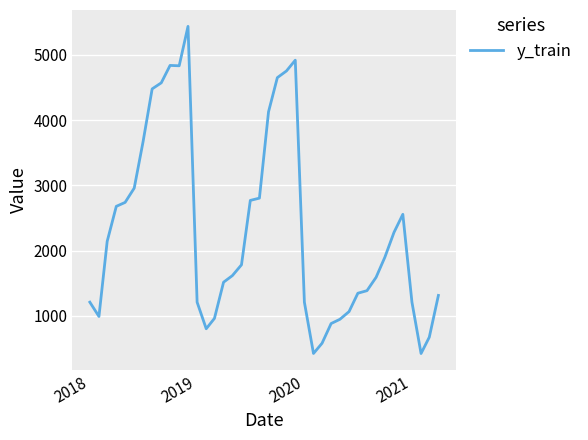

What is the difference between the maximum and minimum values?

5014.3